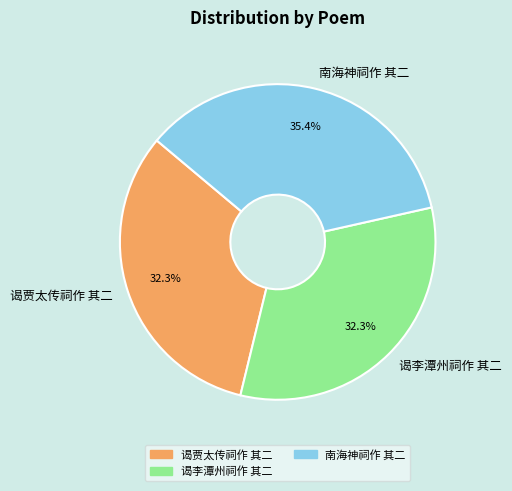

What is the total percentage of 南海神祠作 其二 and 谒李潭州祠作 其二?

67.7%